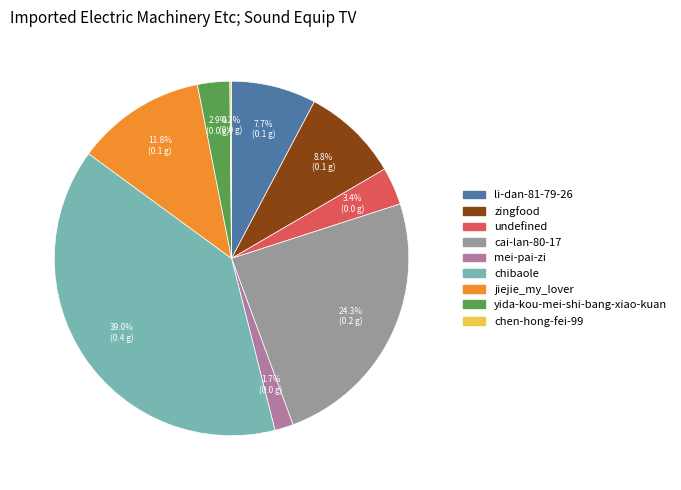

Does li-dan-81-79-26 account for over 50% of the chart?

No